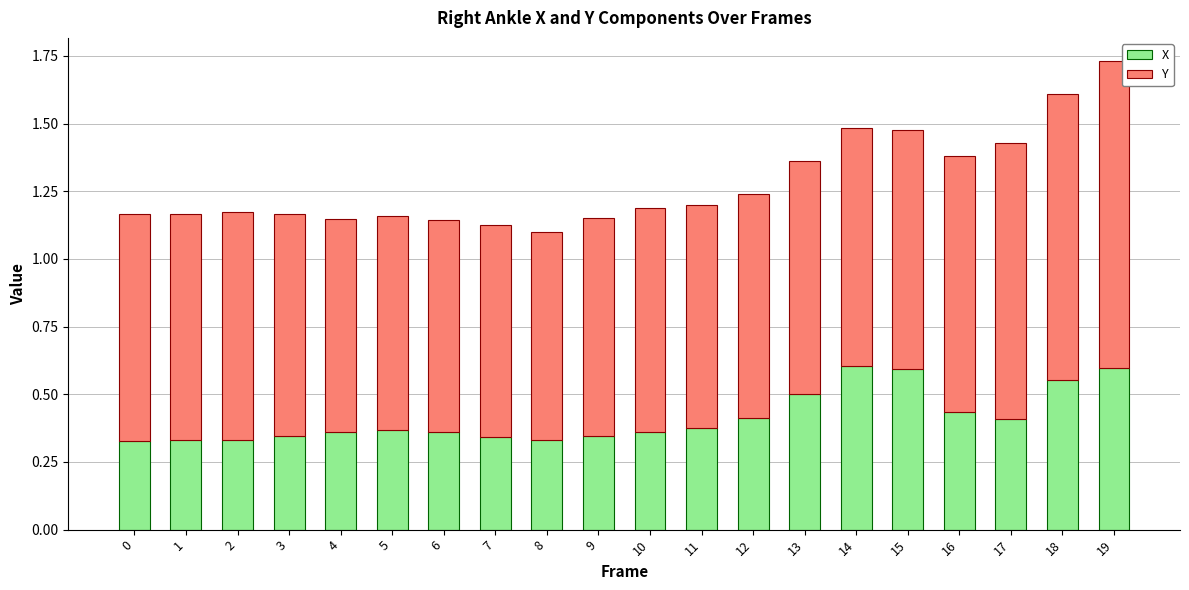

At which category is the sum across all series the highest?

19